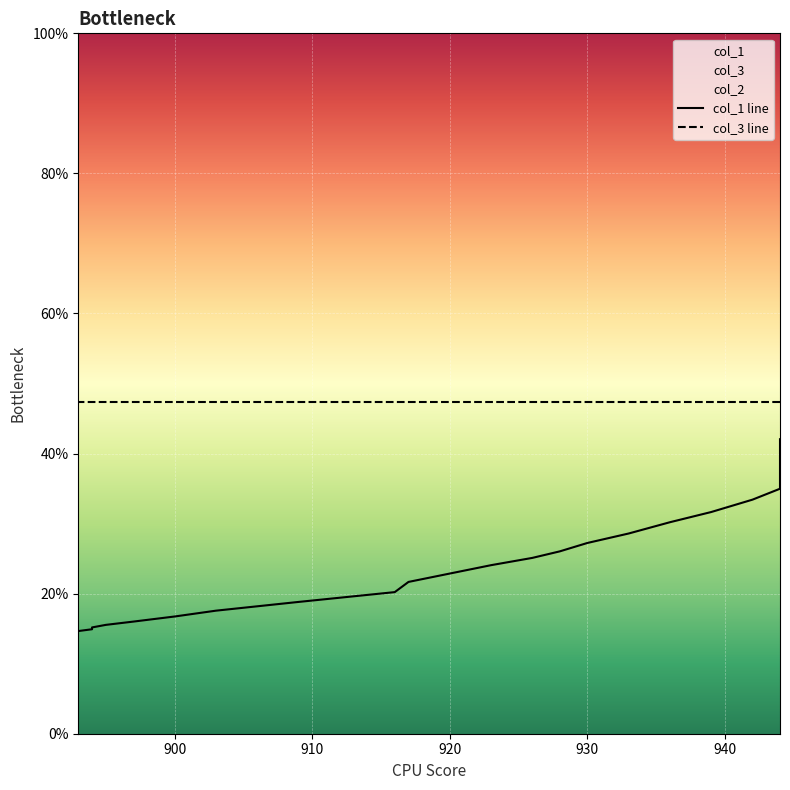

What is the maximum value for col_3 line?

47.3